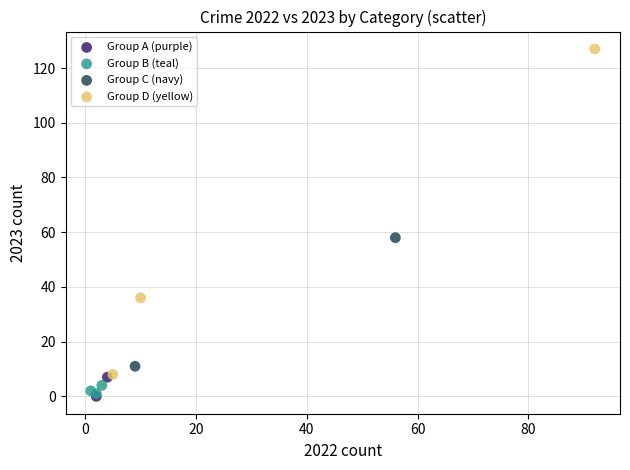

What are all the series names shown in the legend?

Group A (purple), Group B (teal), Group C (navy), Group D (yellow)